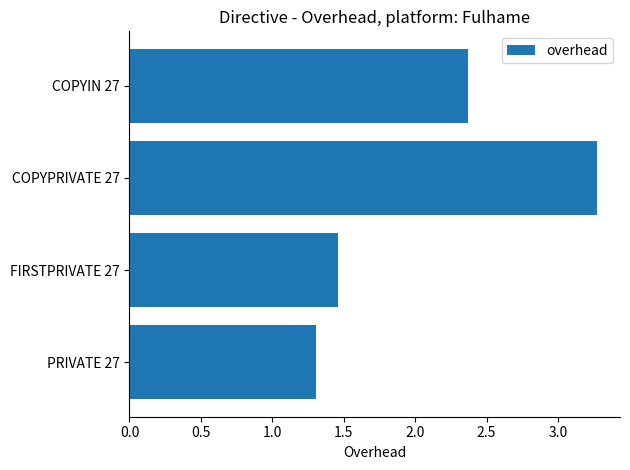

Count the number of categories in the chart.

4